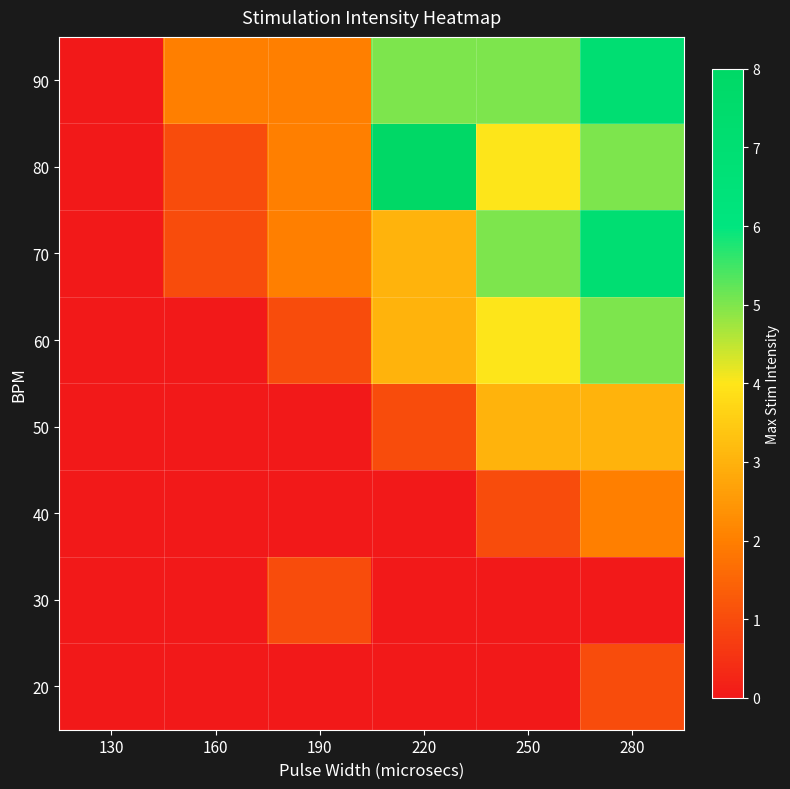

At which category is the sum across all series the highest?

280